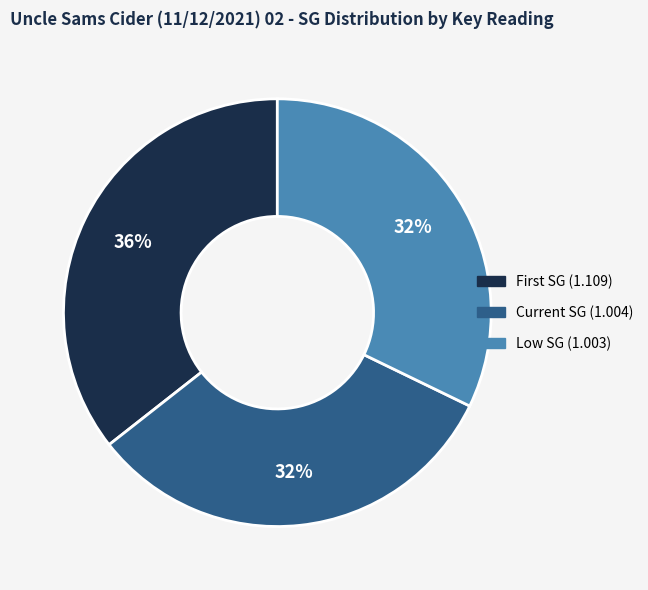

Is there a majority slice in this chart?

No